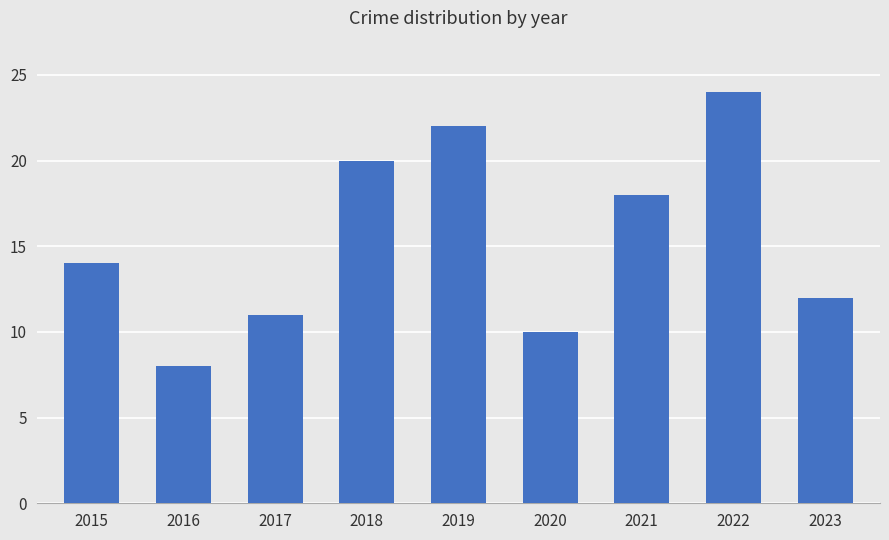

Which label corresponds to the smallest value in the chart?

2016